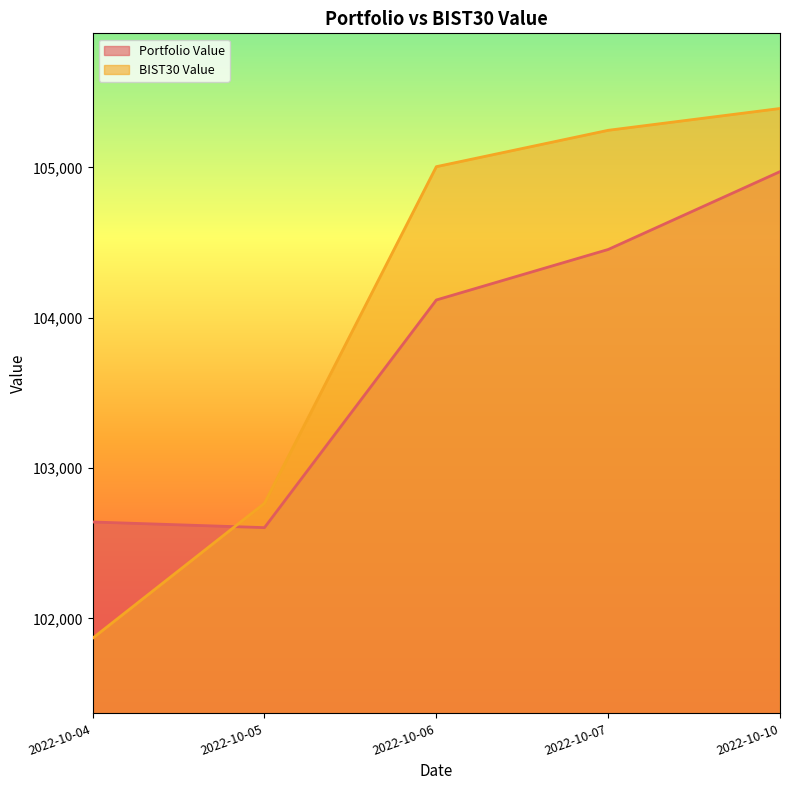

Where is Portfolio Value nearest to the value 103788?

2022-10-06